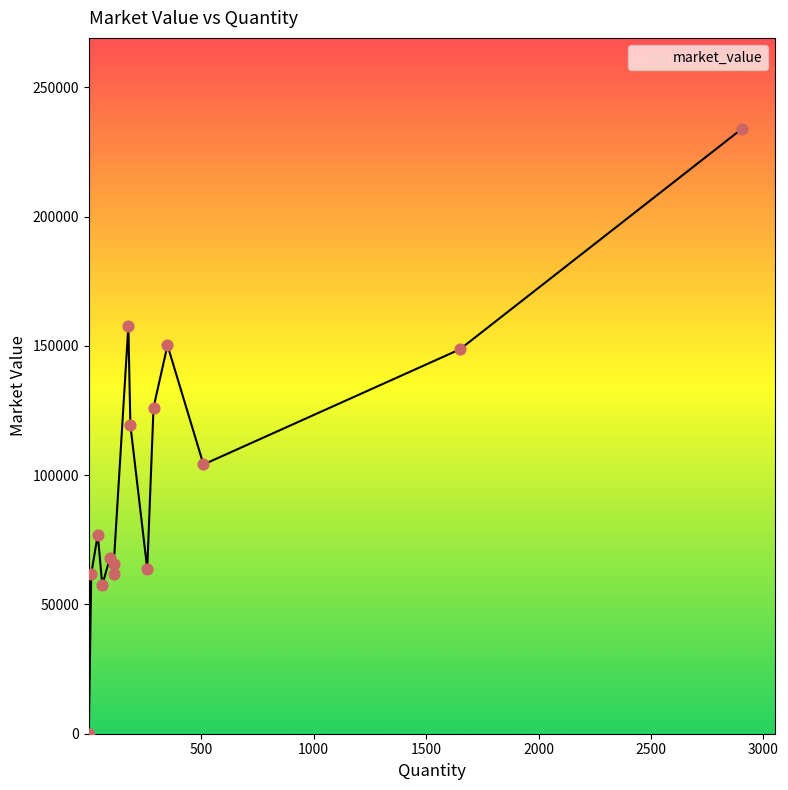

What is the maximum value shown in the chart?

233997.8